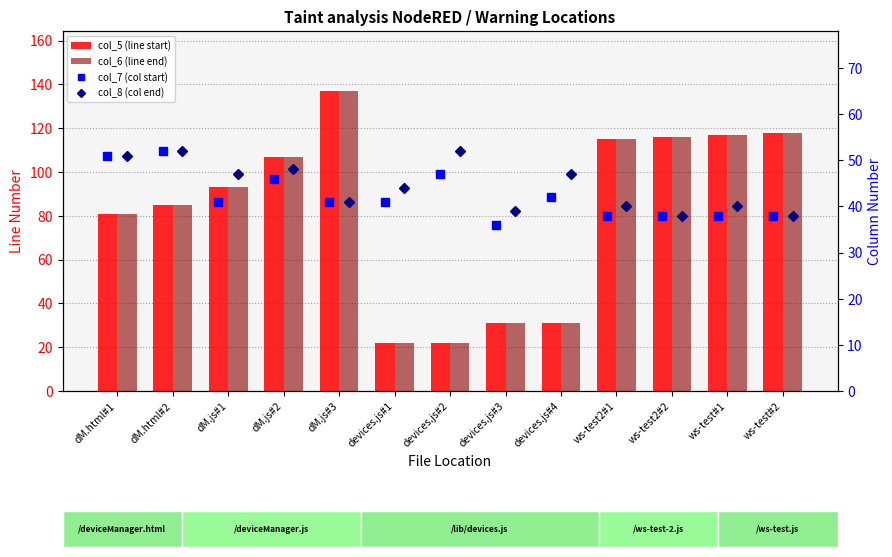

Reading left to right, list all the values displayed in this chart.

col_5 (line start): 81	85	93	107	137	22	22	31	31	115	116	117	118
col_6 (line end): 81	85	93	107	137	22	22	31	31	115	116	117	118
col_7 (col start): 51	52	41	46	41	41	47	36	42	38	38	38	38
col_8 (col end): 51	52	47	48	41	44	52	39	47	40	38	40	38